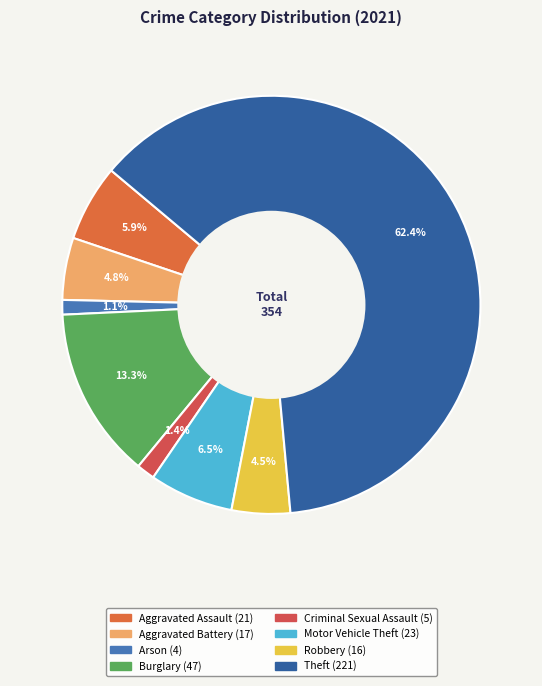

How many slices are in this pie chart?

8